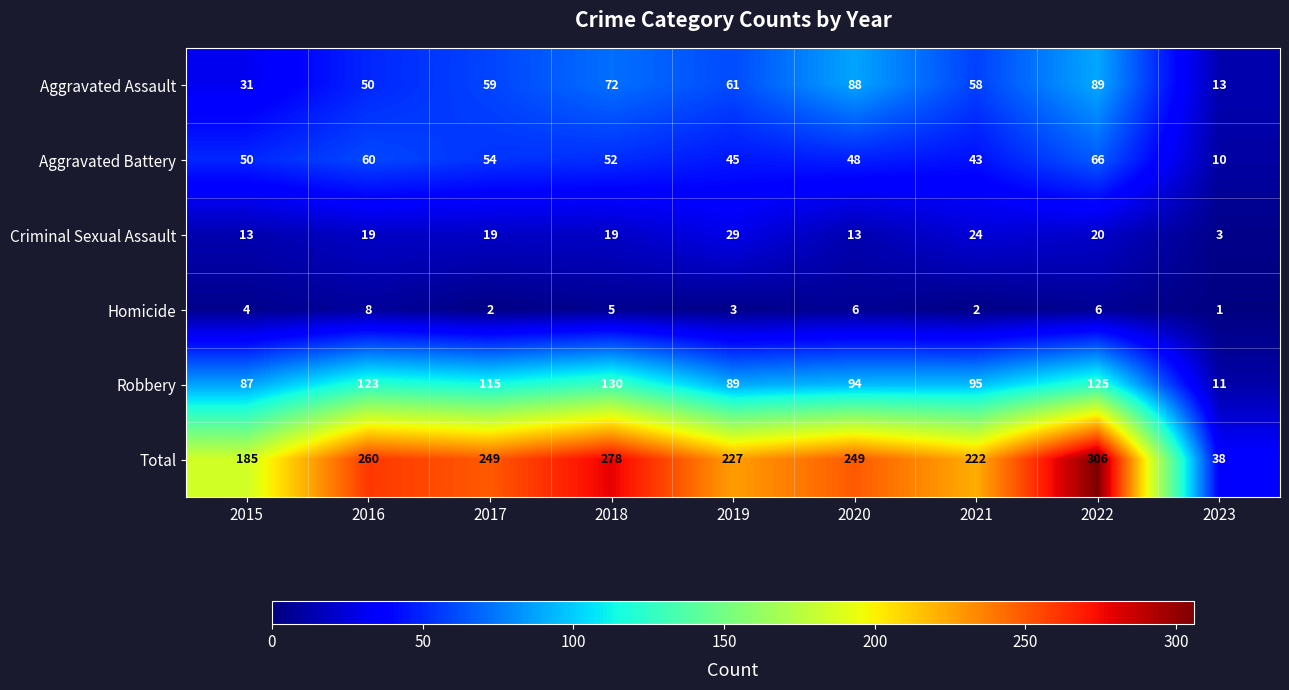

At which label does Total first exceed 249?

2016